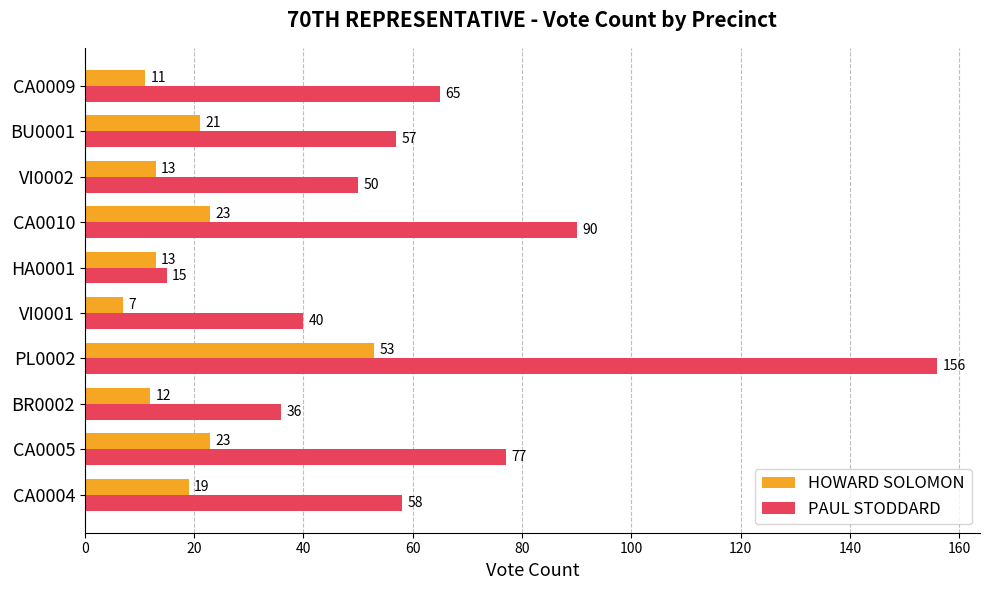

What is the smallest value displayed?

7